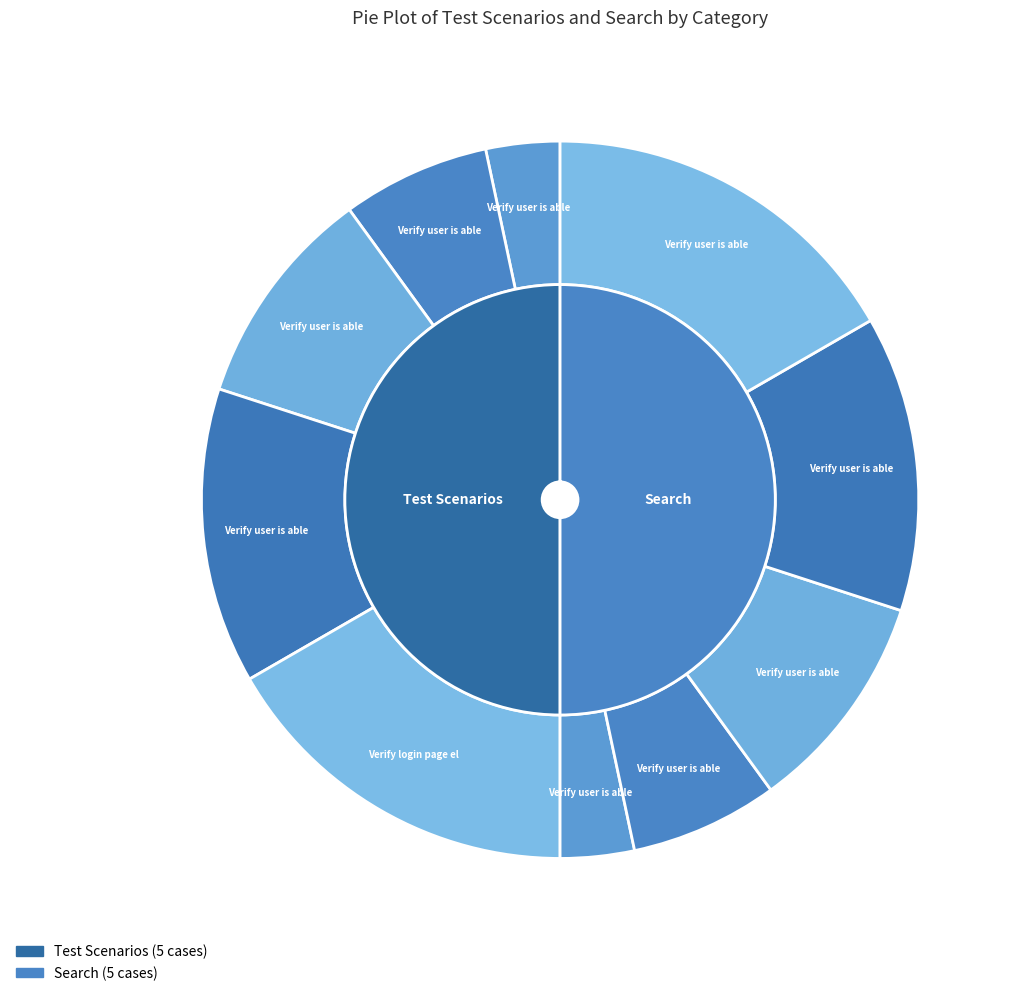

Is there a majority slice in this chart?

No